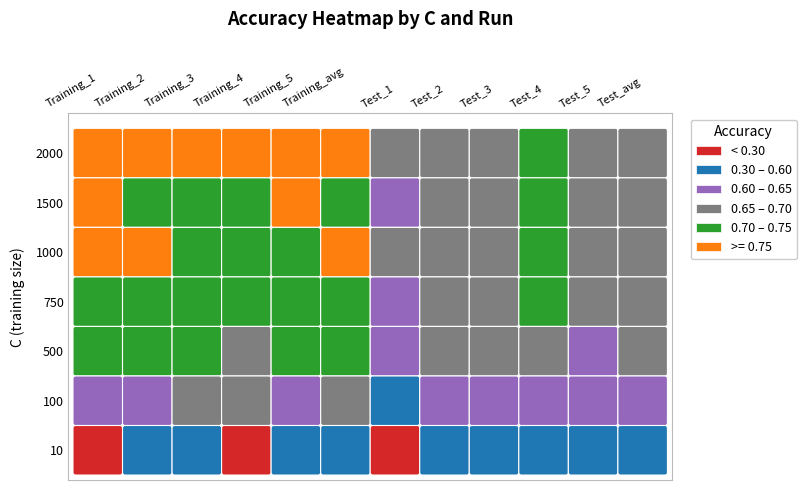

The 500 series shows 0.2 at 0. True or false?

False